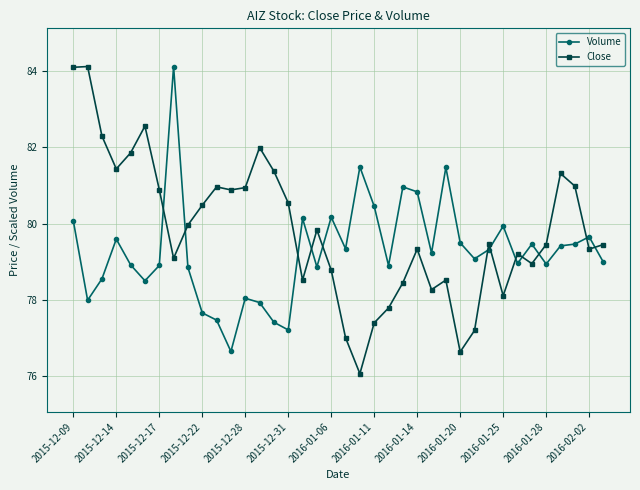

How many values in the Close series exceed 79?

25